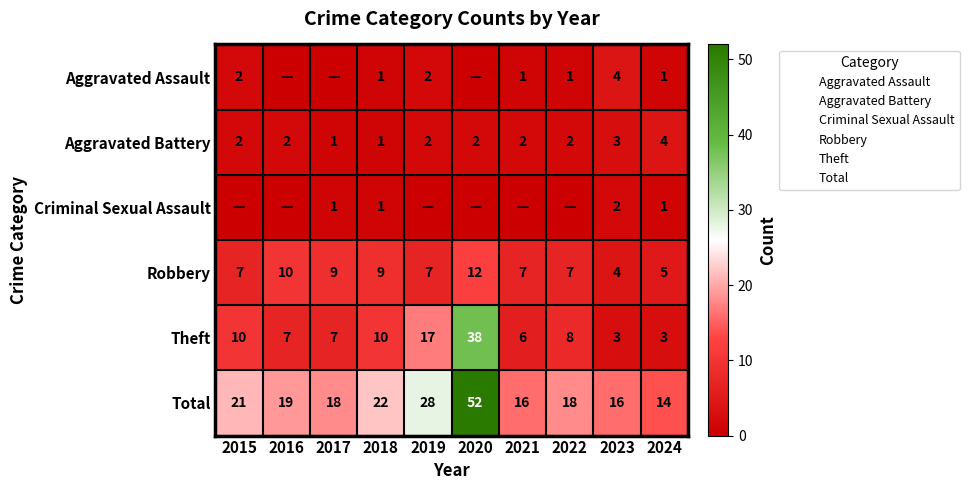

What is the difference between the highest and lowest values at 2021?

16